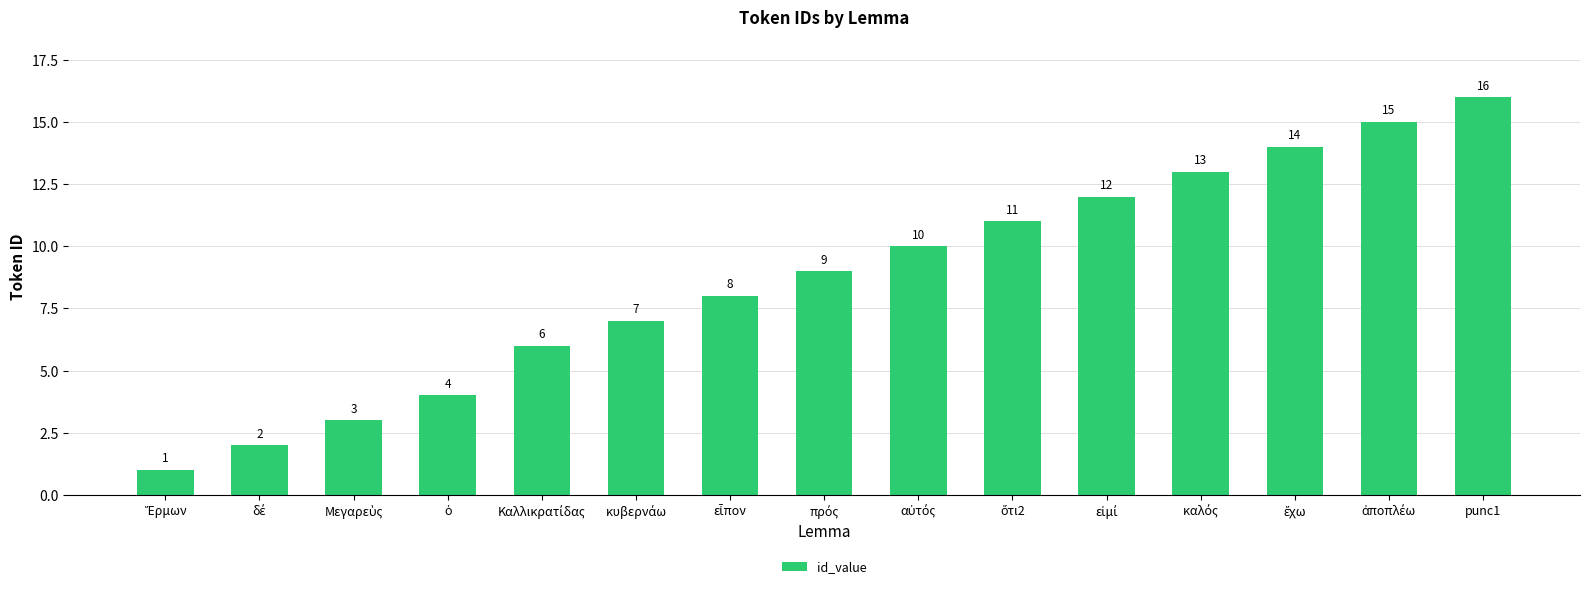

How many distinct data groups are displayed?

1